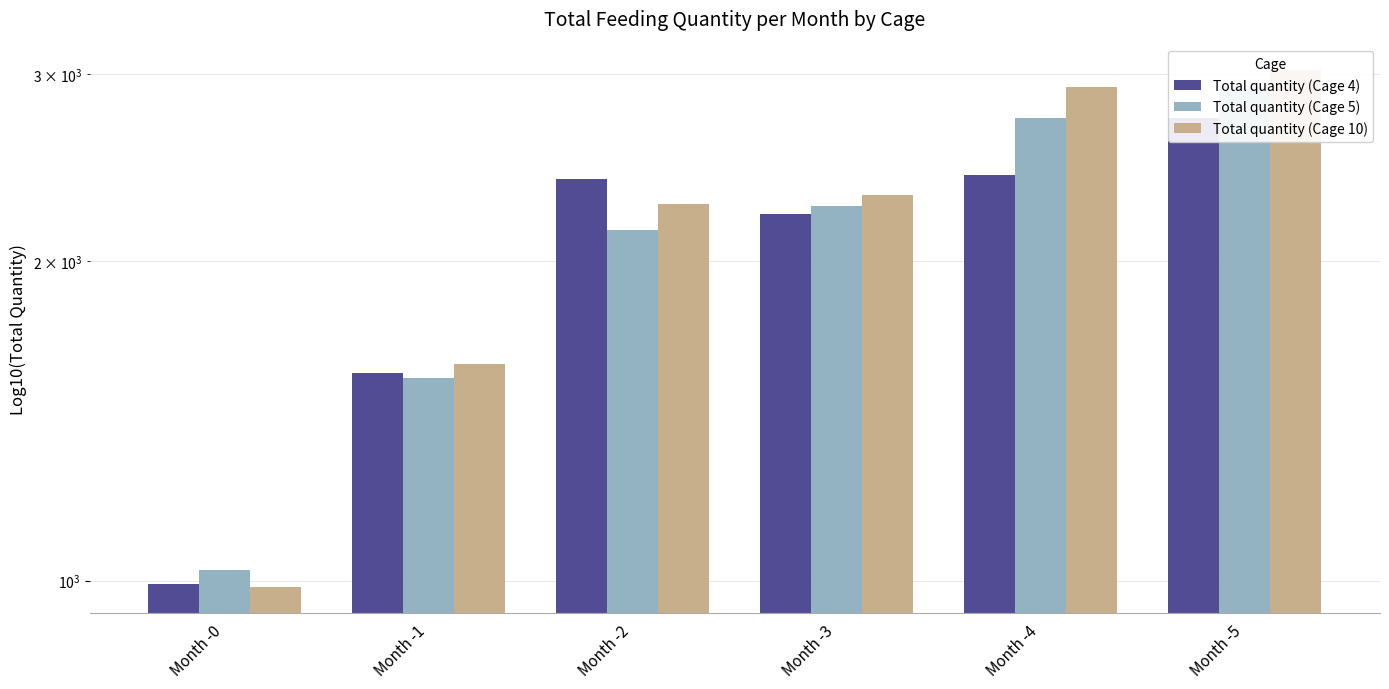

What is the total value across all series at Month -0?

3003.2